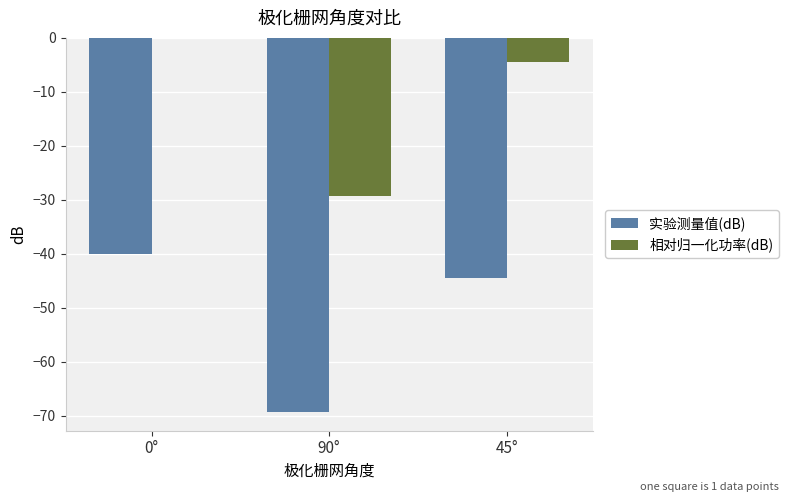

How many groups of bars are there?

3